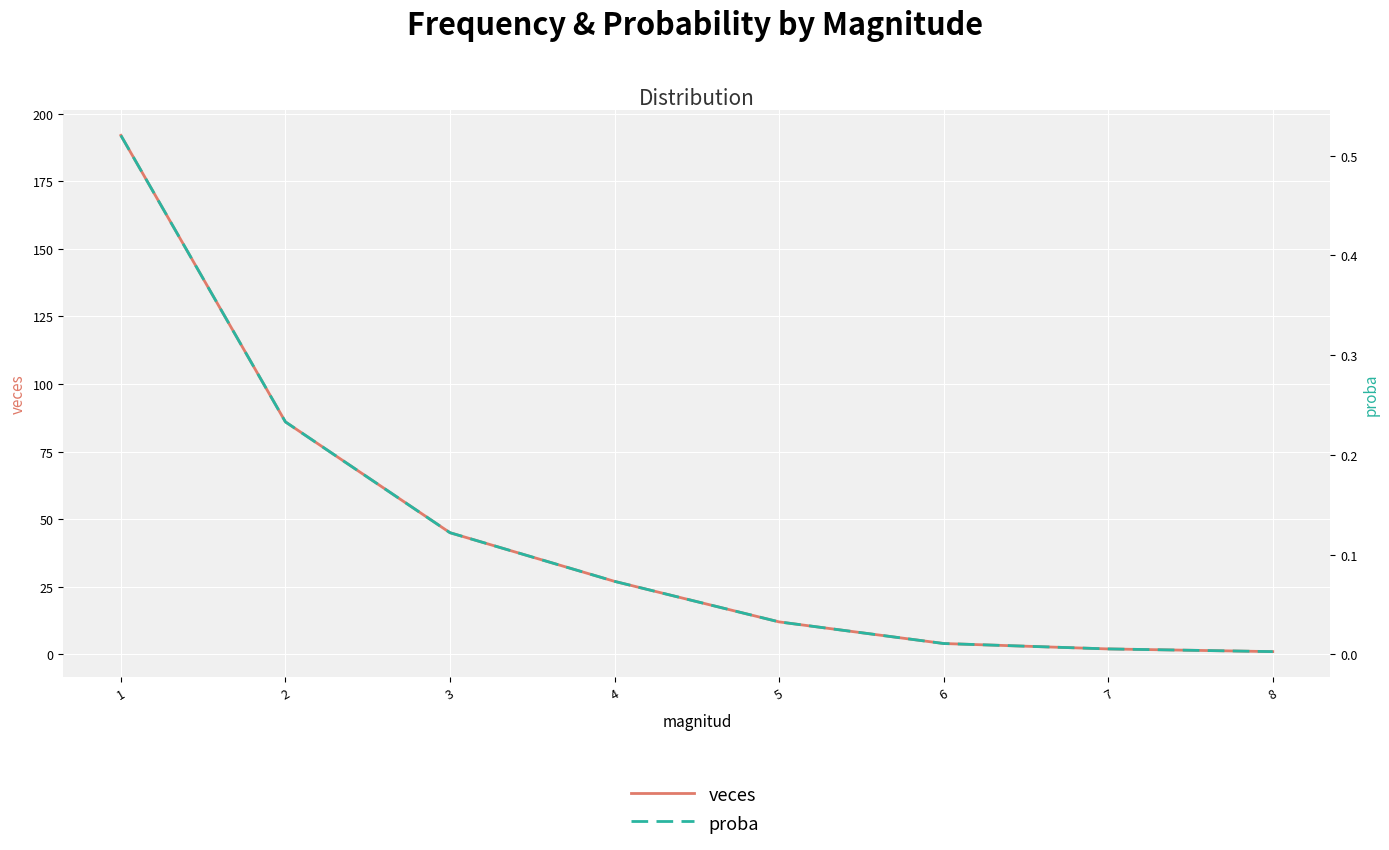

Between 7 and 8, which is larger?

7